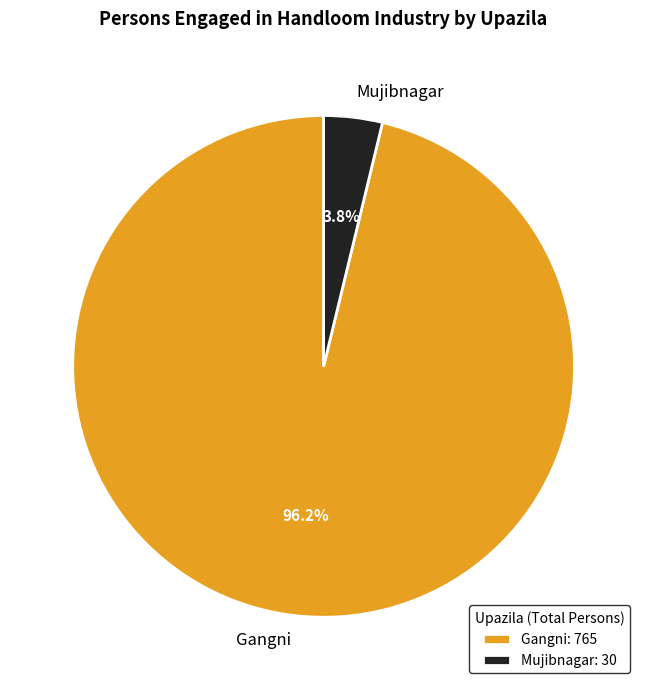

Is Gangni the majority of the pie?

Yes